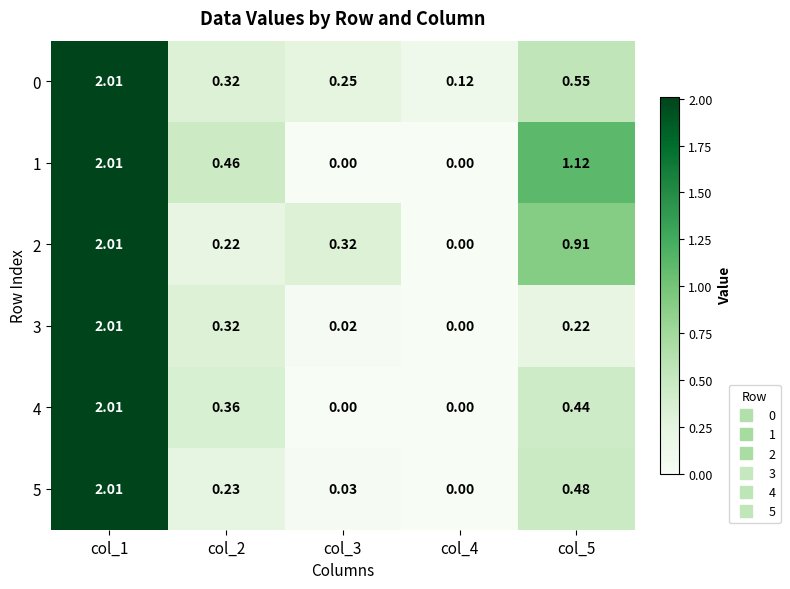

Is the value of 0 at col_4 greater than the value of 2 at col_1?

No